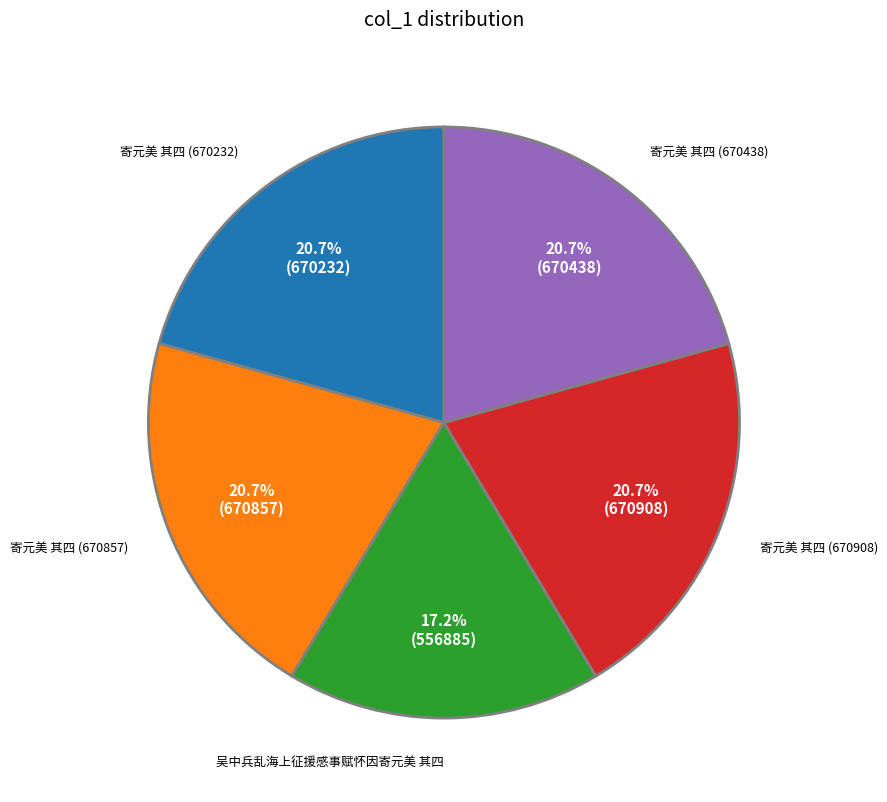

What is the smallest slice in the pie chart?

吴中兵乱海上征援感事赋怀因寄元美 其四